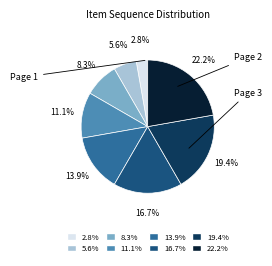

Does any single category account for the majority?

No